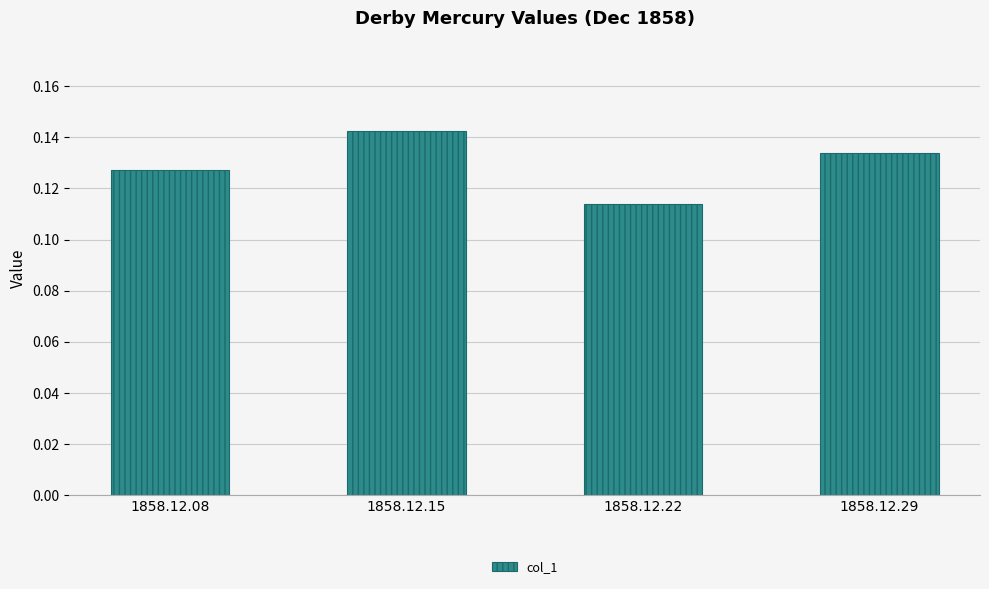

How many values are between 0 and 1?

4